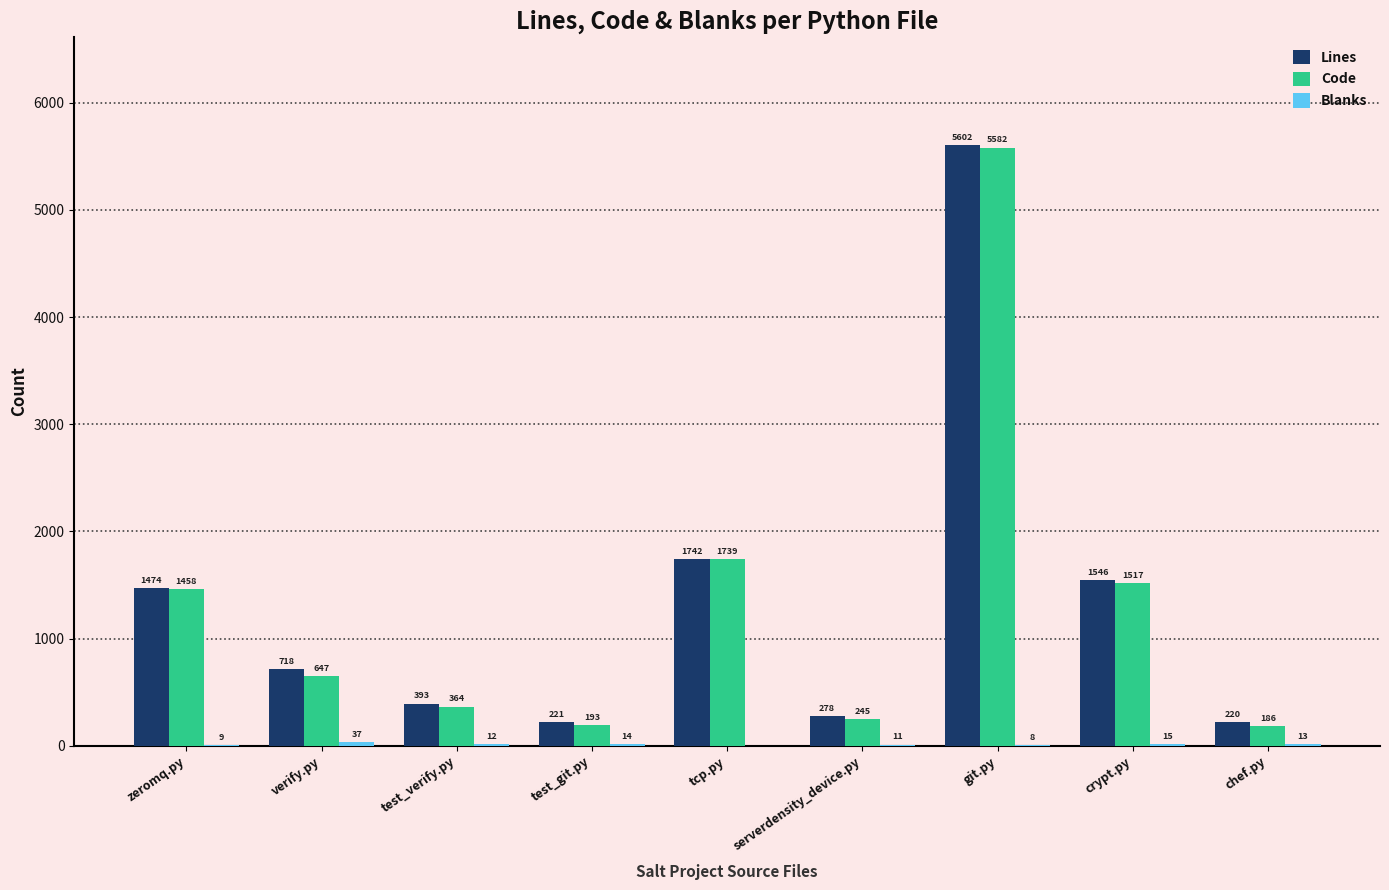

What is the average value of the Code series?

1326